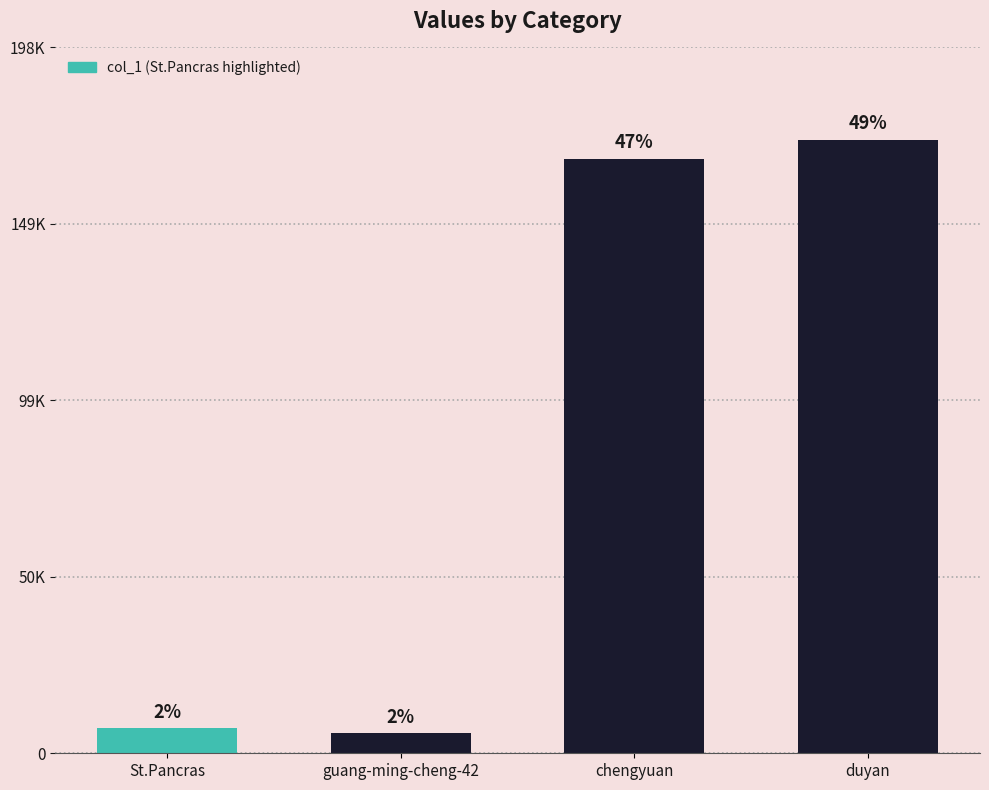

Which label corresponds to the largest value in the chart?

duyan